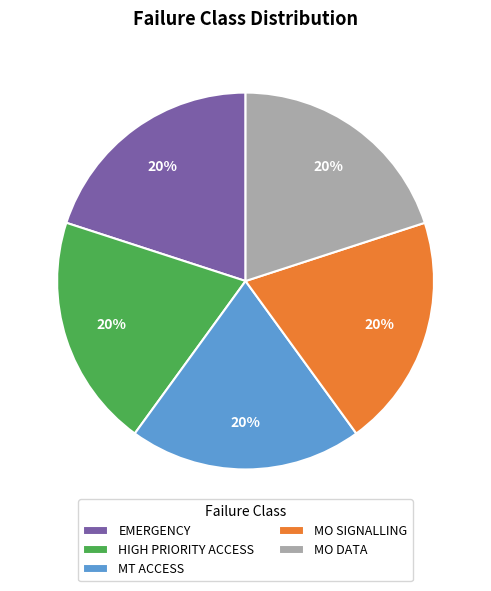

Approximately how many times larger is the value at MO SIGNALLING compared to MT ACCESS?

1.0